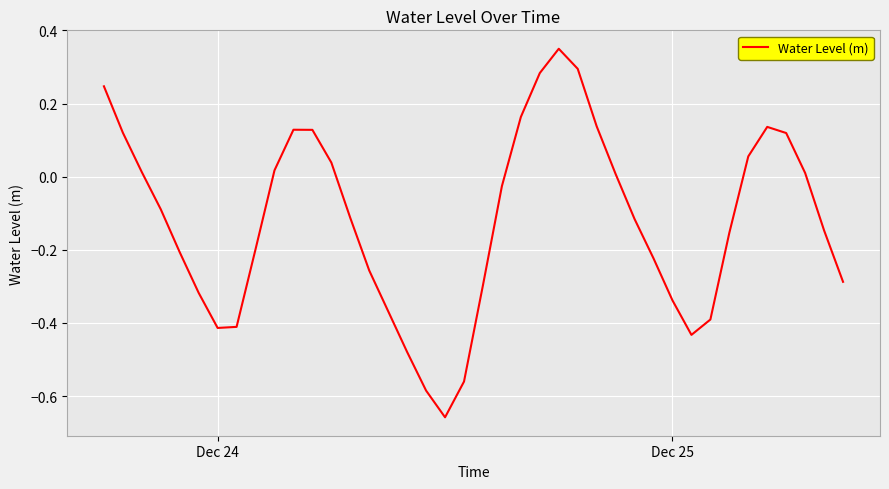

What is the difference between the second highest and second lowest values?

0.9